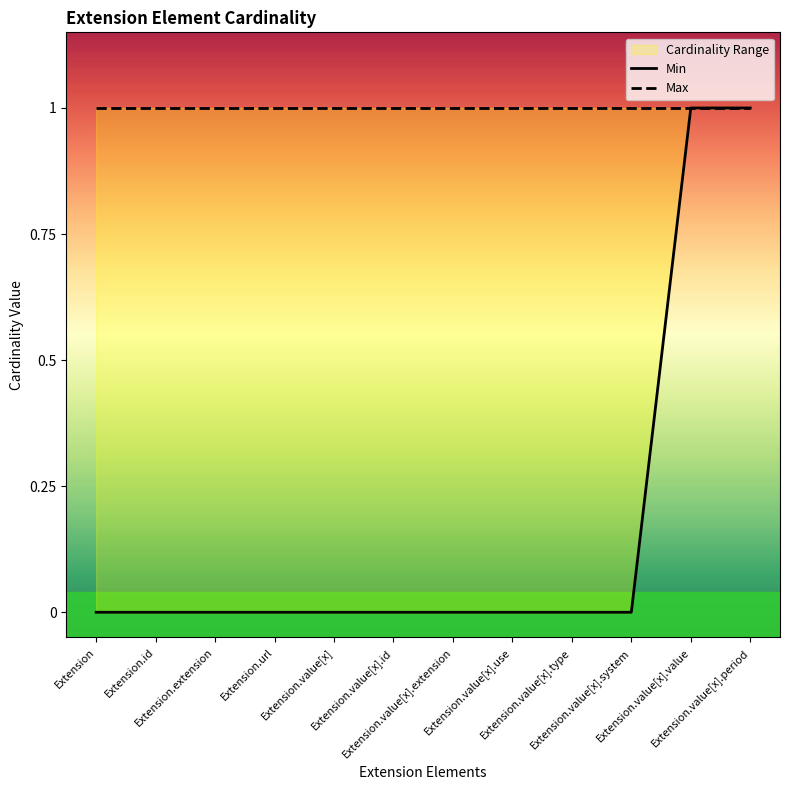

Which series changed the most between Extension.url and Extension.value[x].system?

Min